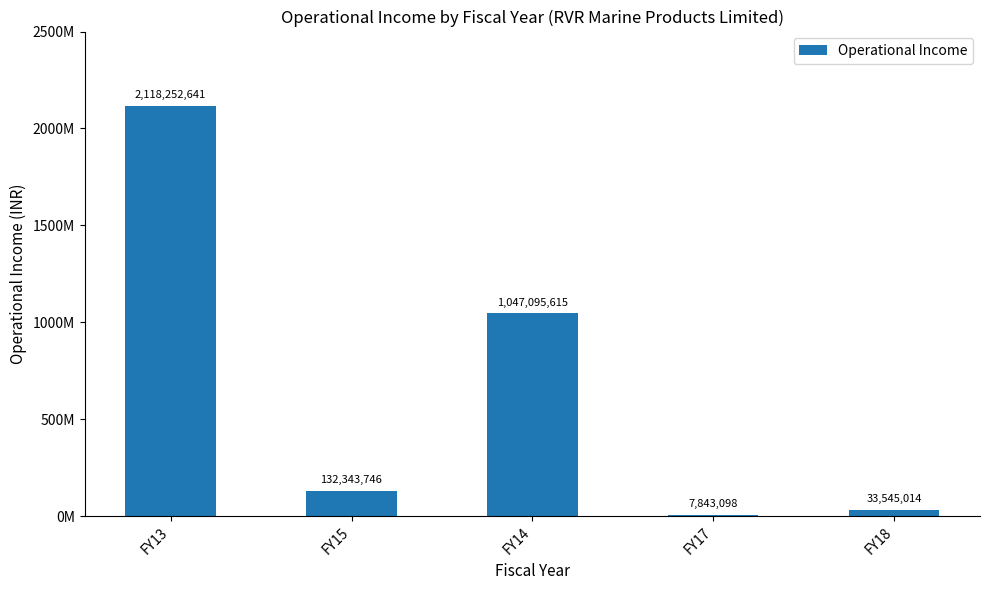

At which category does the chart reach its minimum across all series?

FY17